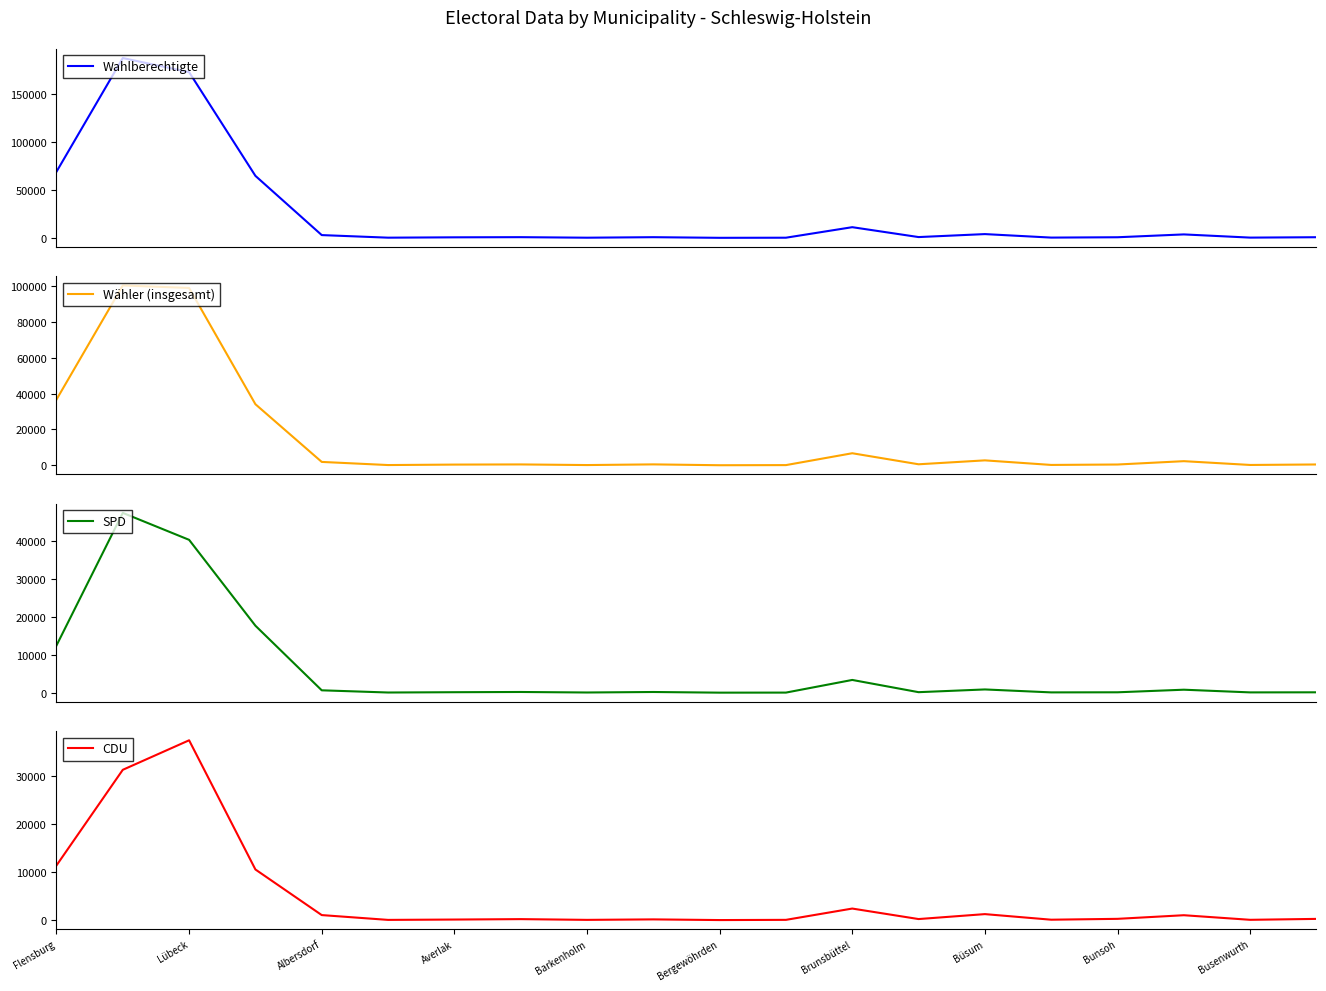

Between 13 and 15, which series saw the biggest shift?

Wahlberechtigte